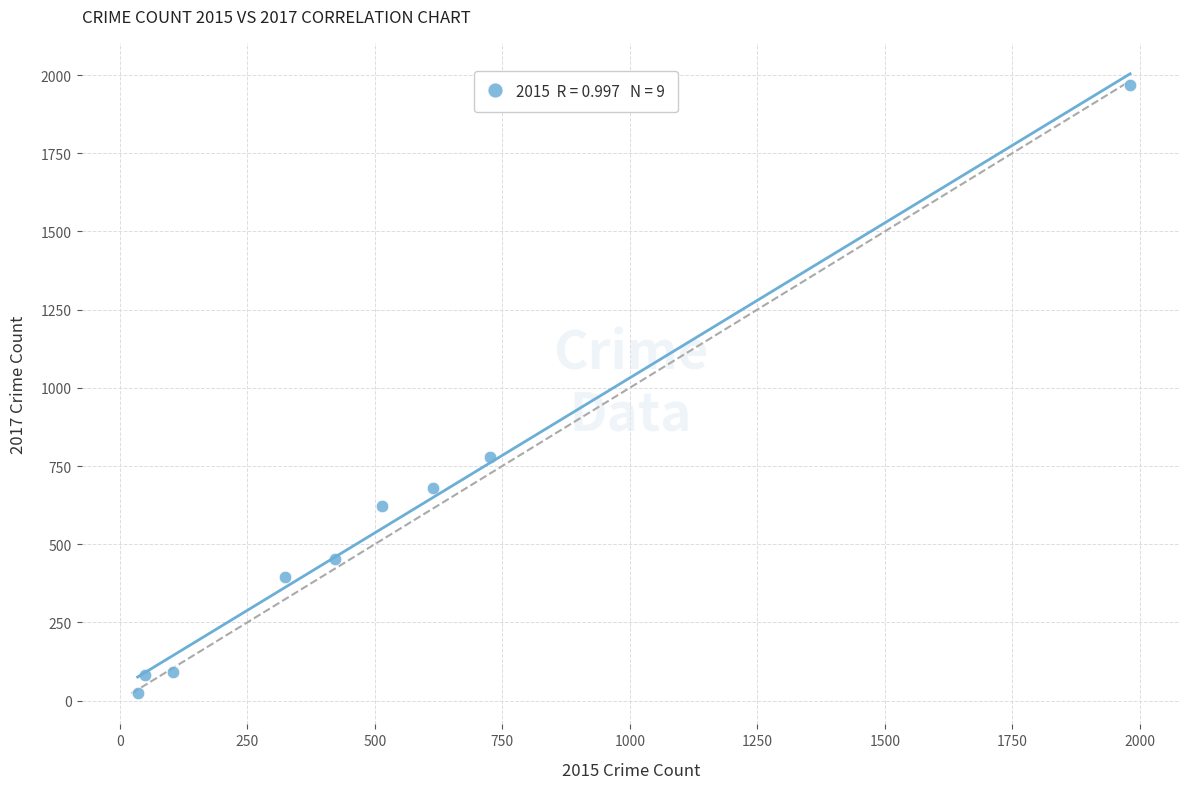

What is the average Y value?

566